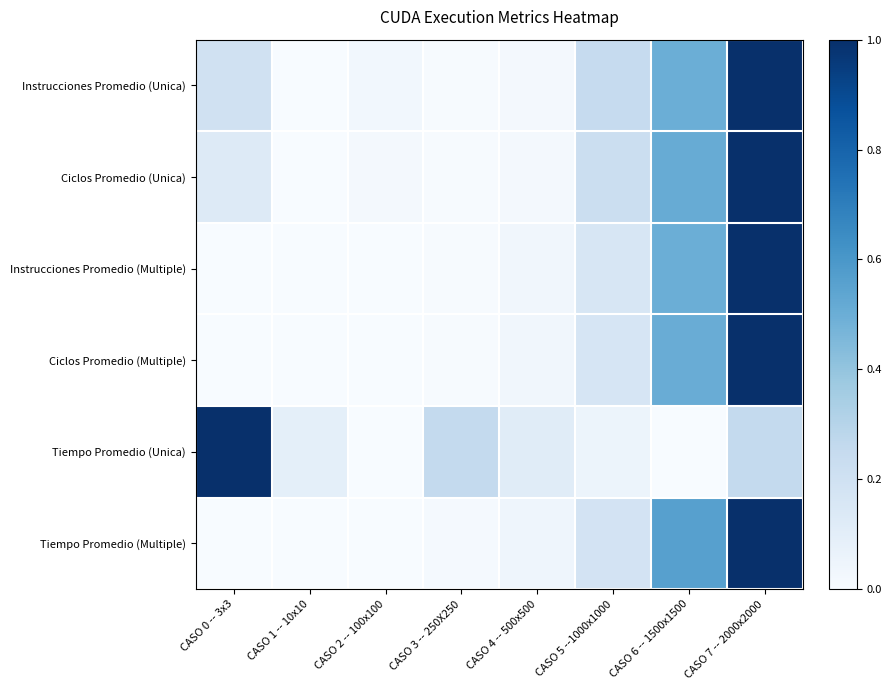

At how many categories does at least one series exceed 0?

8